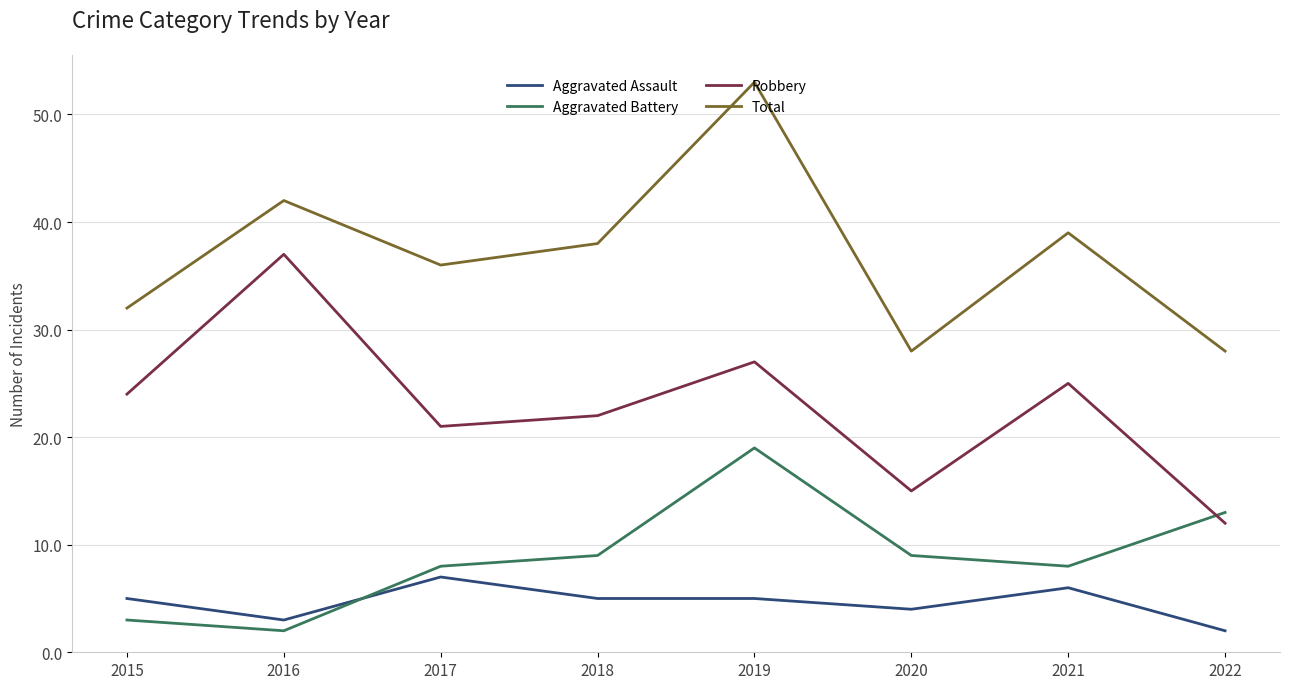

What is the maximum value shown in the chart?

53